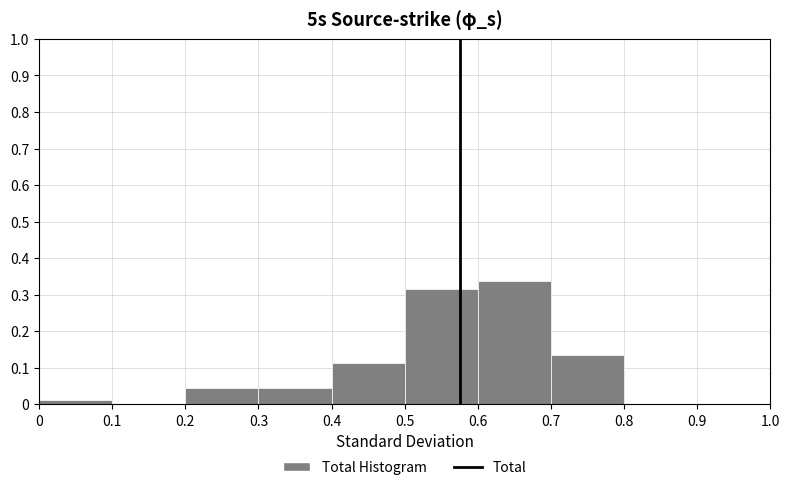

What is the height of the bar covering 0.3 to 0.4 on the x-axis? The values are not printed on the chart, so give them approximately, as read against the axis.

0.04